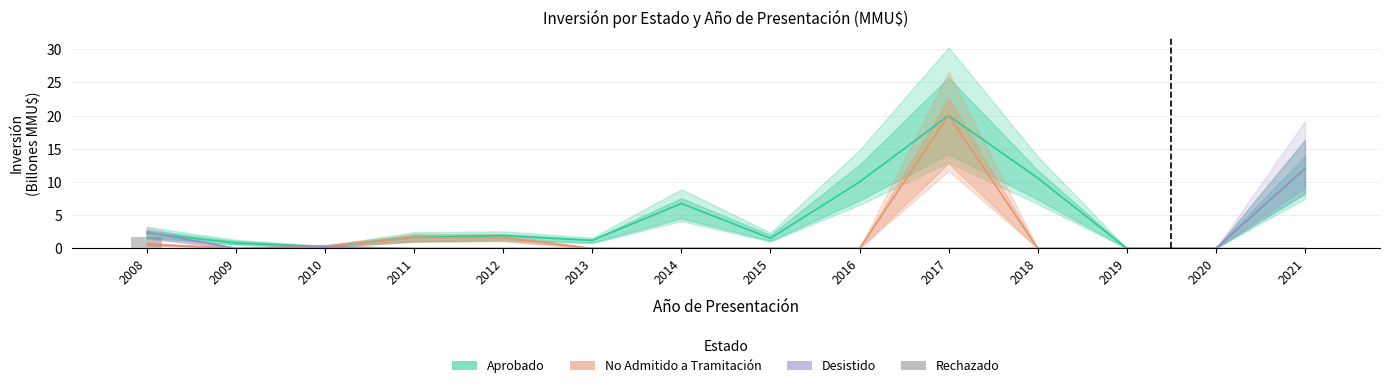

At 2017, list the series in order from smallest to largest.

Desistido, Rechazado, Aprobado, No Admitido a Tramitación